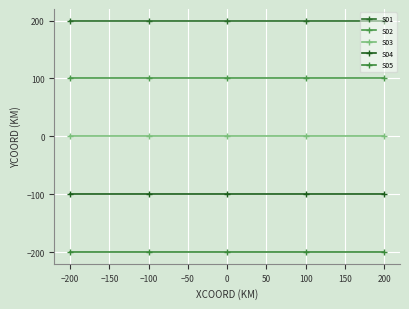

True or false: S05 has more than 2 points higher than both neighbors.

False